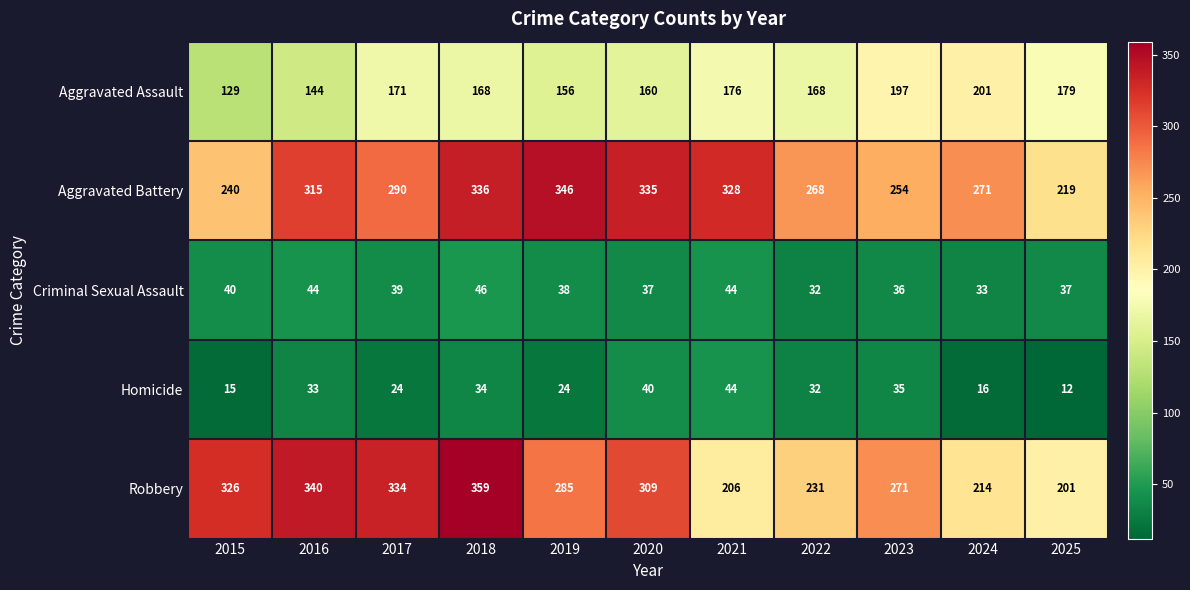

What is the average value of the Homicide series?

28